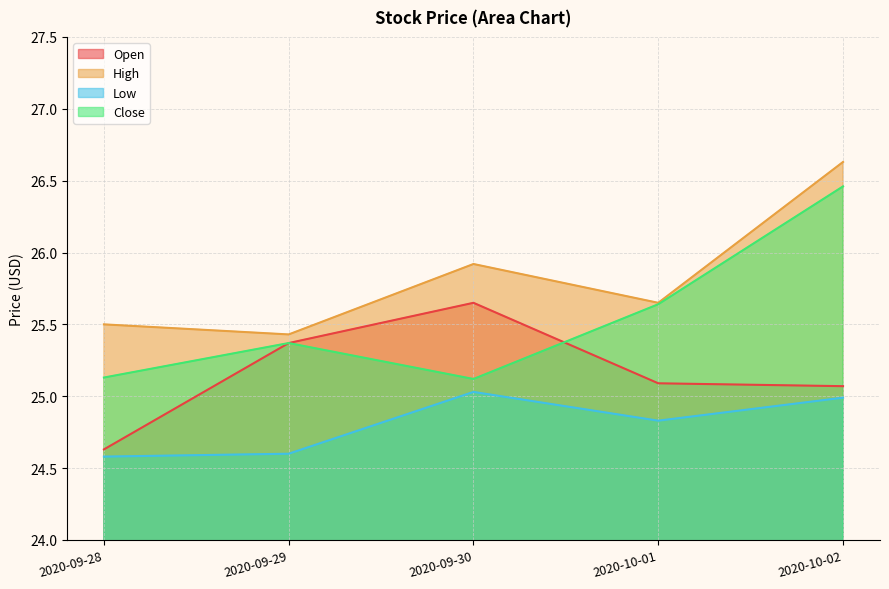

Which series has the largest total across all categories?

High